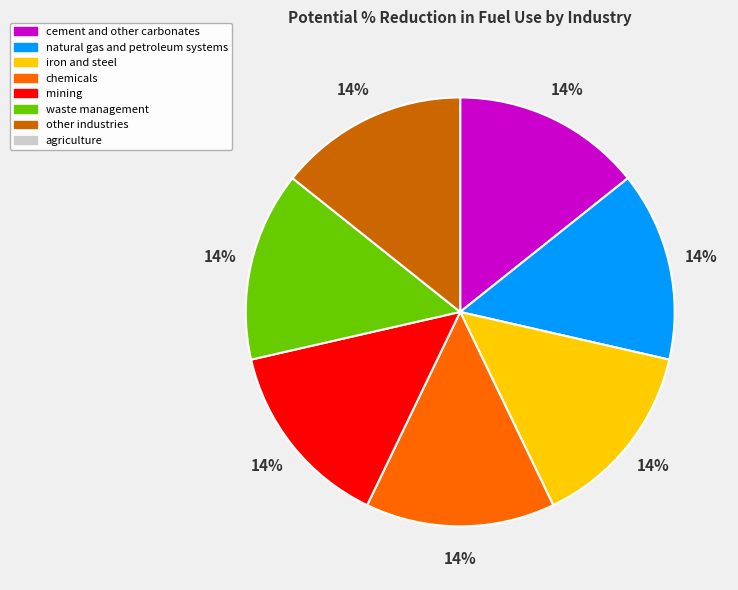

Does any single category account for the majority?

No